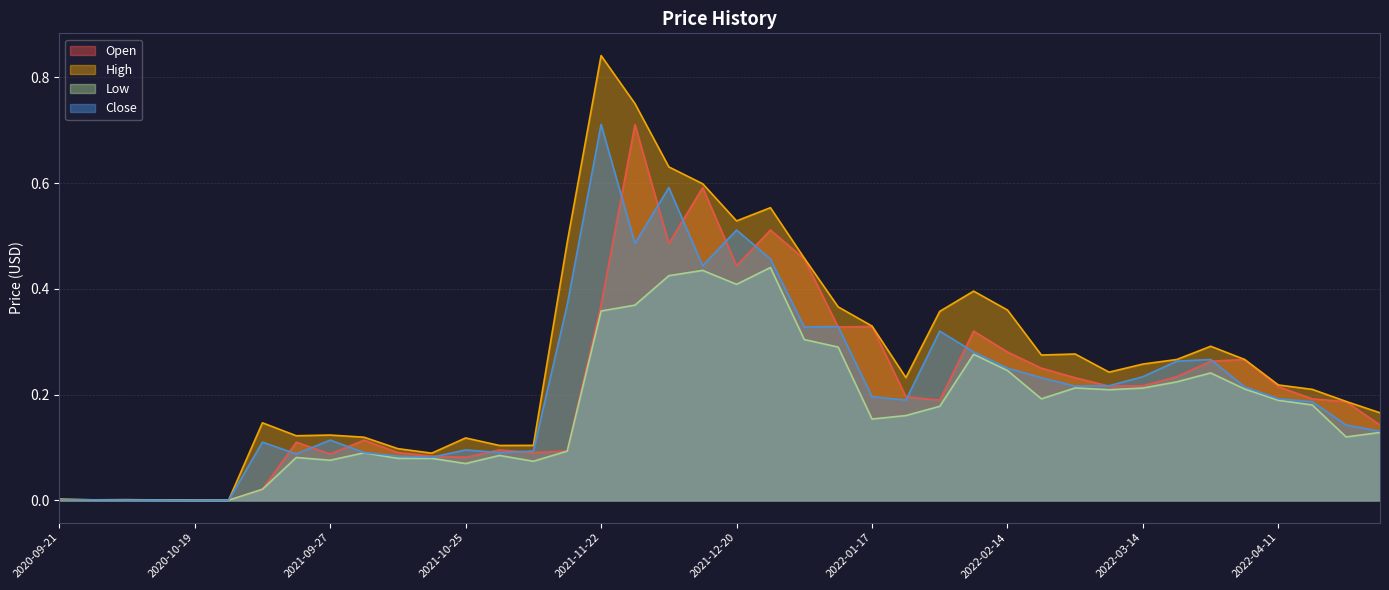

Where is the first local maximum for Open?

2020-10-05